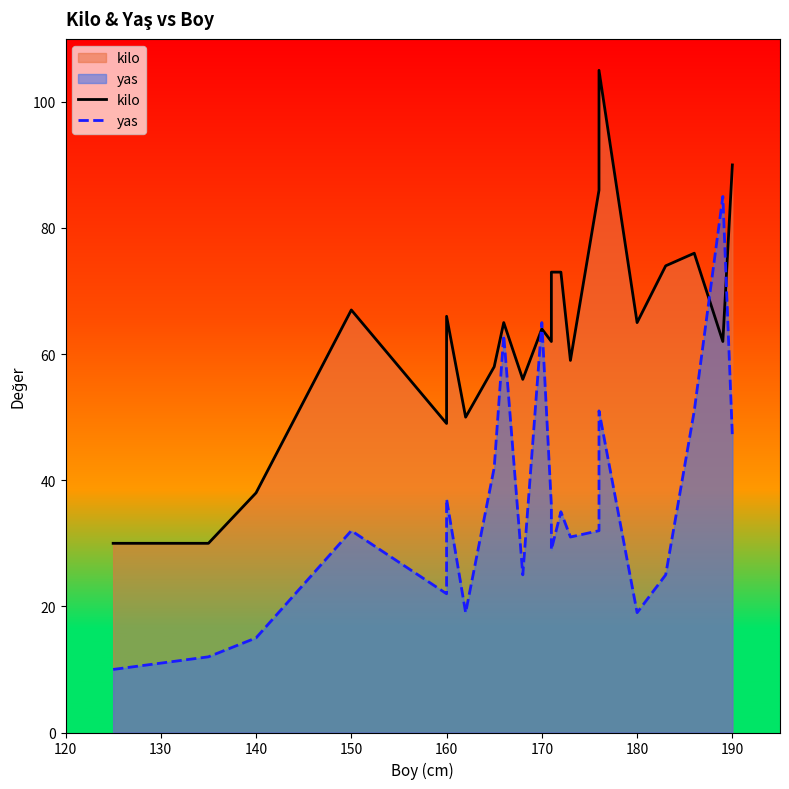

In kilo, how many points are lower than both neighbors (excluding endpoints)?

7